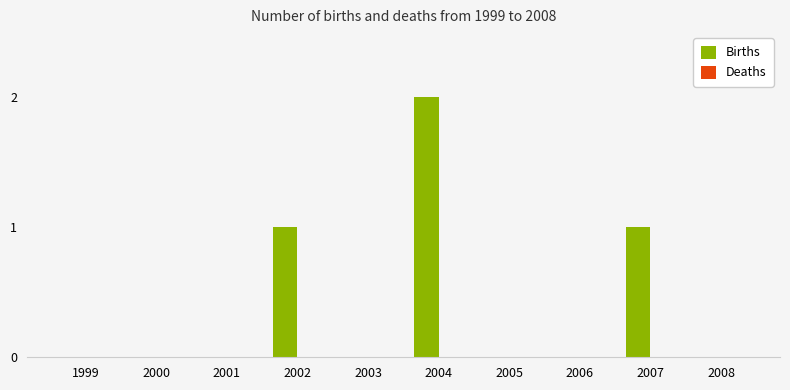

The value at 2005 is 0. True or false?

True